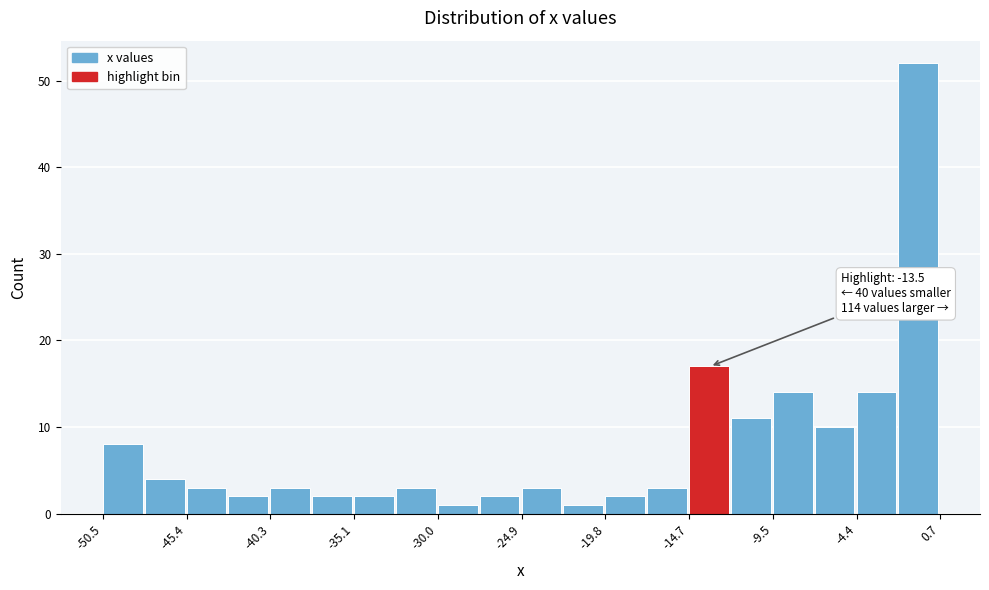

Around what value on the x-axis is the tallest bar? Give the approximate position of its centre, as read against the axis.

-1